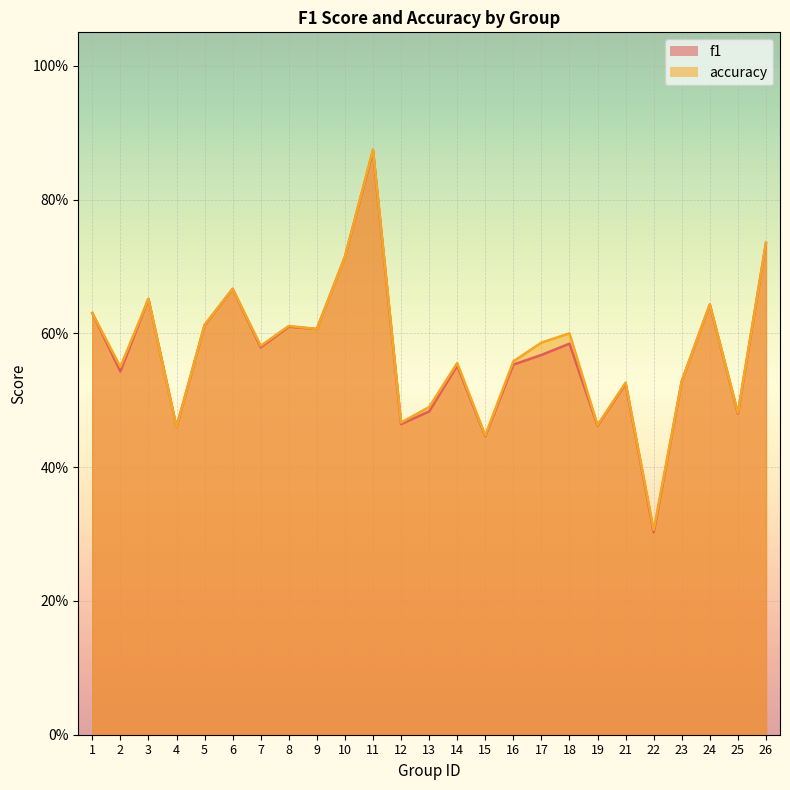

Count the accuracy values in the range 0 to 1.

25